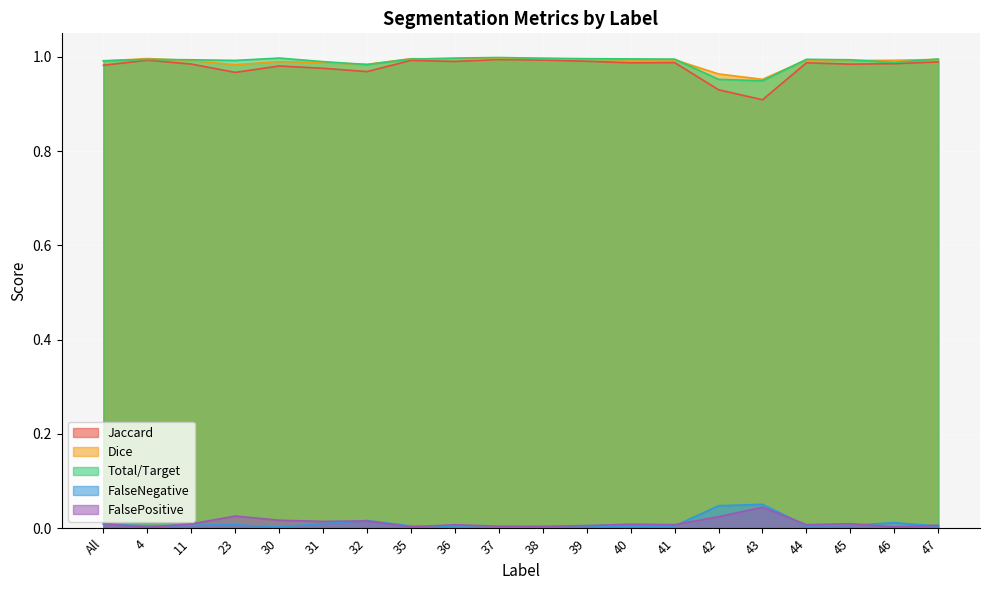

What is the sum of the Total/Target values at 42 and 47?

1.9